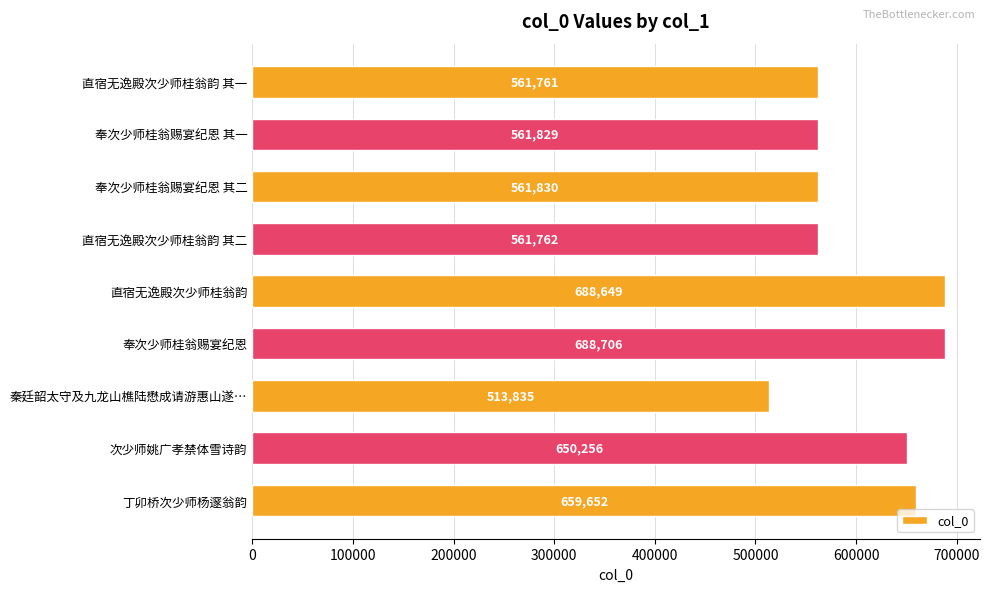

Are the bars grouped side by side (vs. stacked)?

No